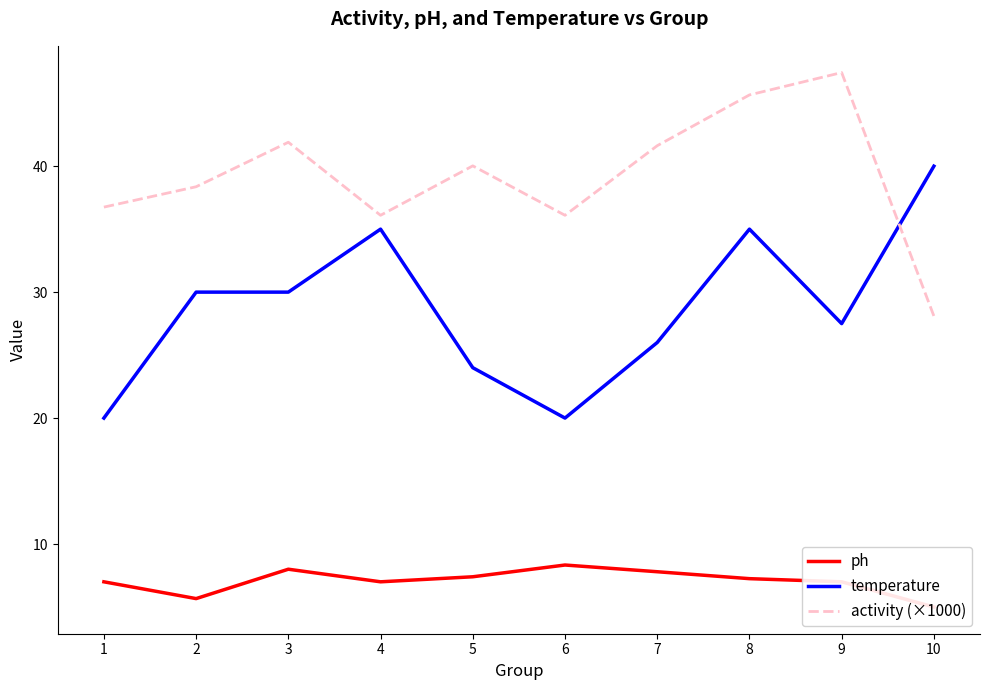

Rank the series by their maximum value, from lowest to highest.

ph, temperature, activity (×1000)